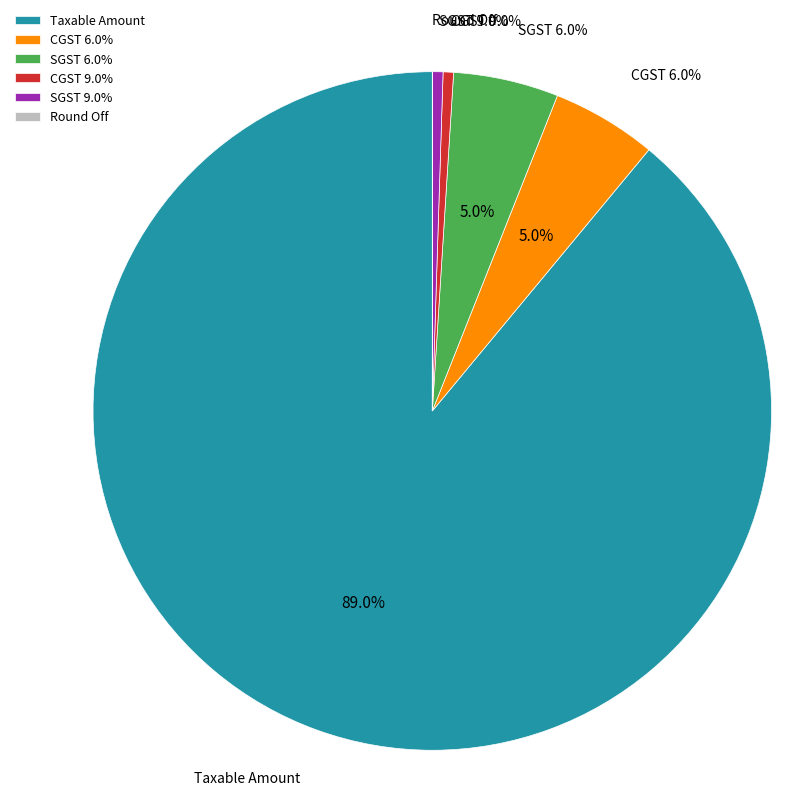

Is Taxable Amount the majority of the pie?

Yes